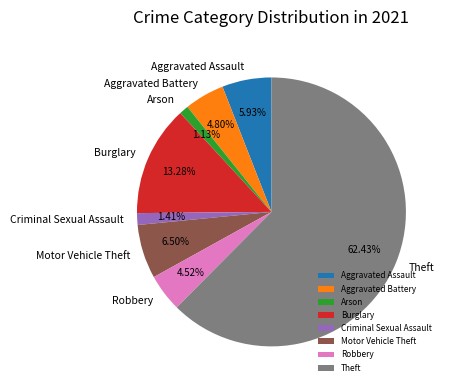

Do Aggravated Assault and Criminal Sexual Assault together represent more than half of the pie?

No